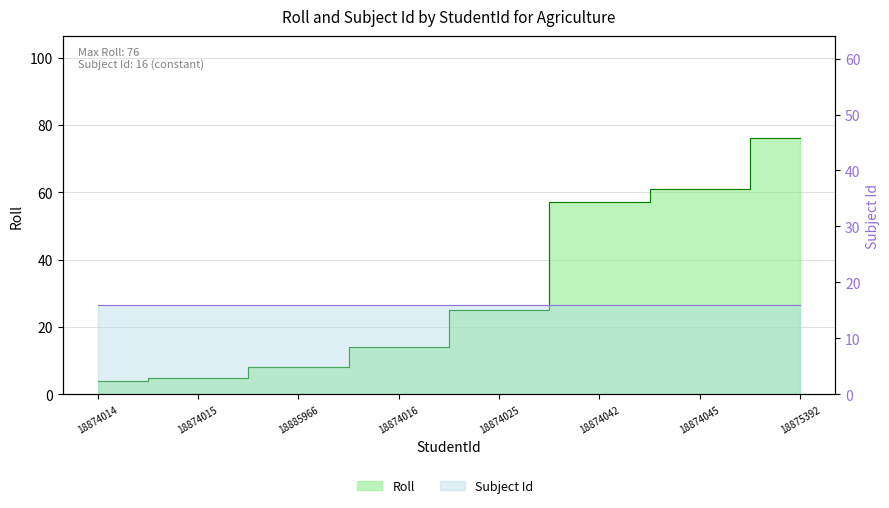

What is the greatest value displayed?

76